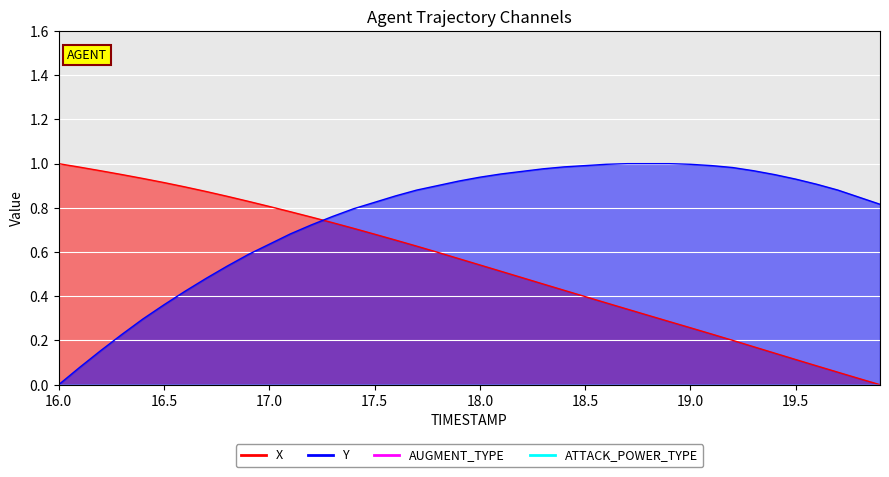

True or false: X has a value of 0.4 at 17.0.

False